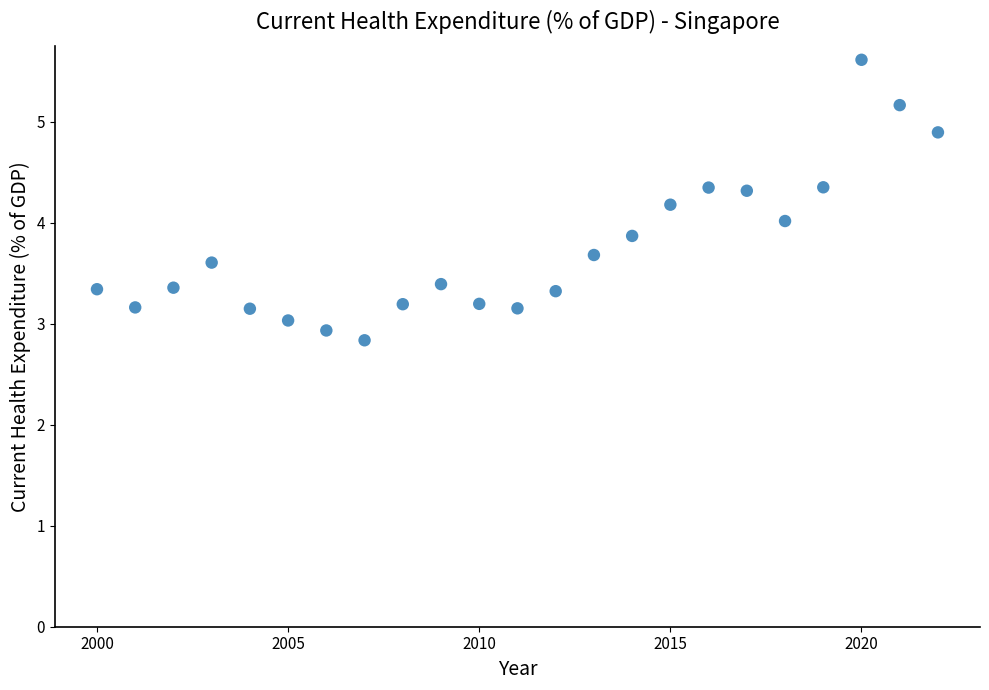

What is the range of Y values (max minus min)?

2.8